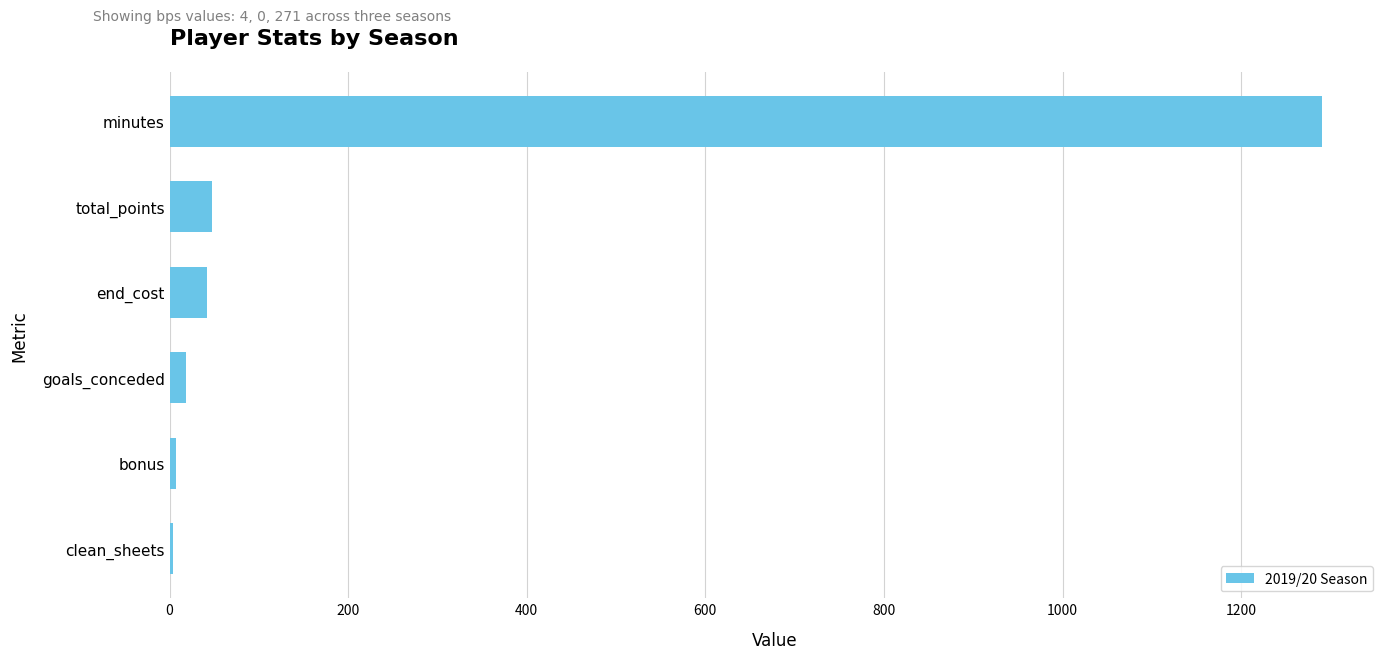

What is the ratio of the value at total_points to the value at end_cost?

1.1